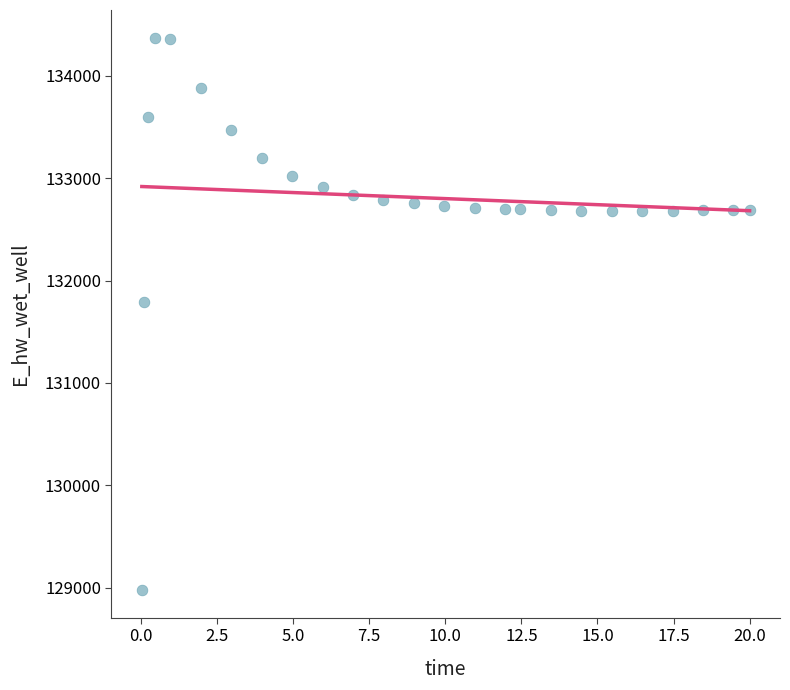

What is the range of X values (max minus min)?

20.0